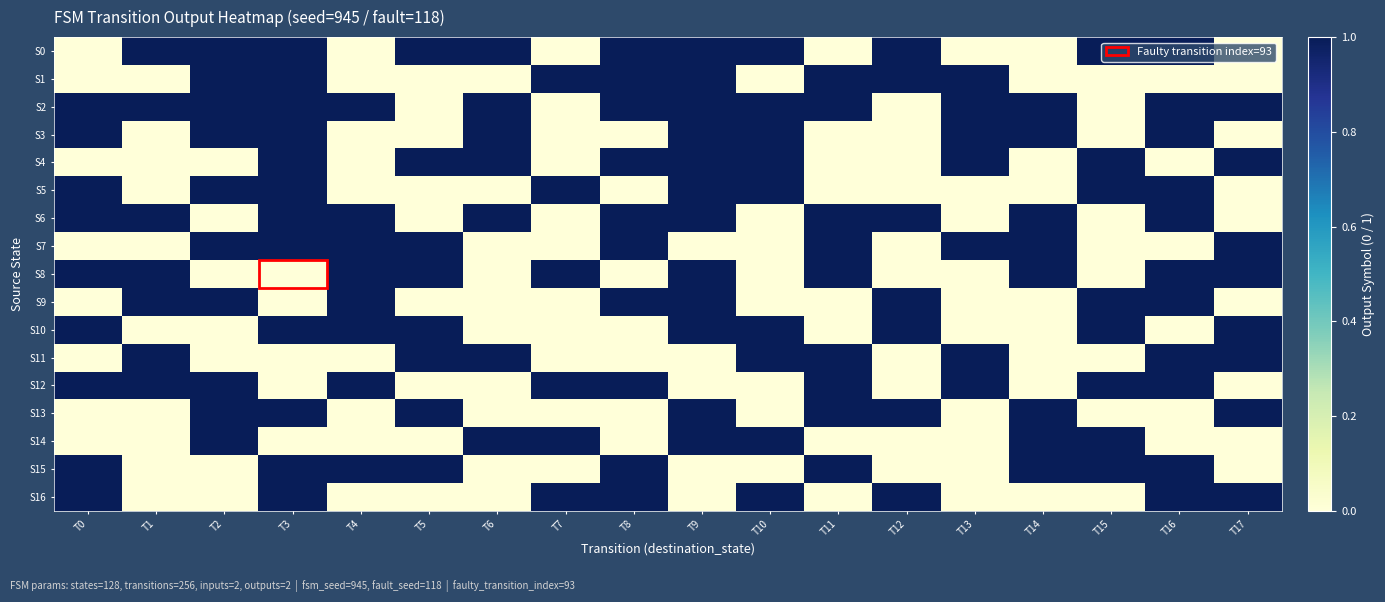

At T6, list the series in order from largest to smallest.

S0, S2, S3, S4, S6, S11, S14, S1, S5, S7, S8, S9, S10, S12, S13, S15, S16